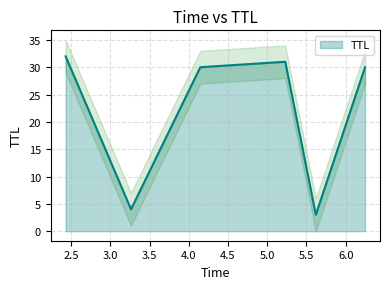

What is the smallest value displayed?

3